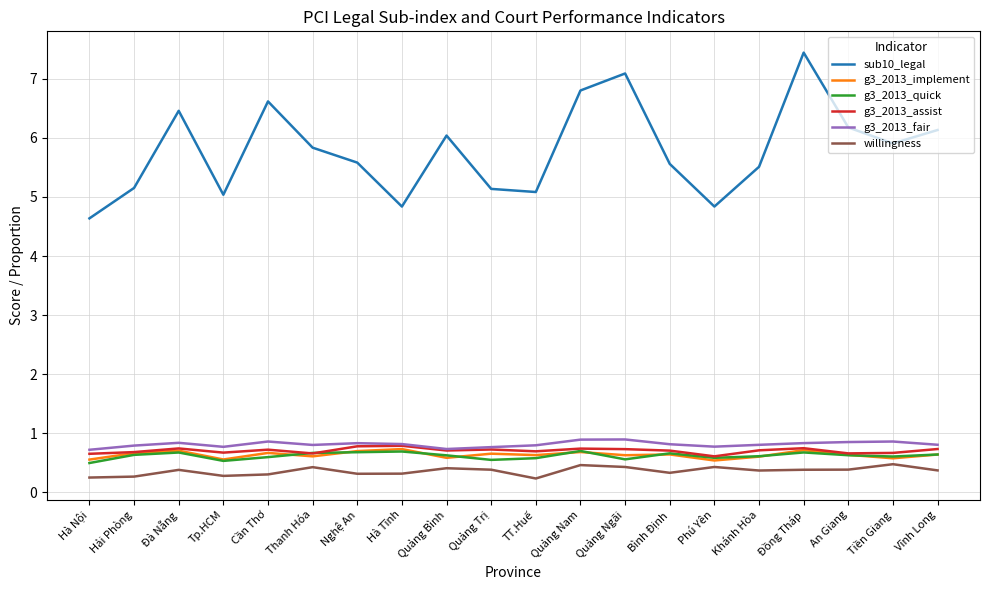

Is the value of g3_2013_implement at Quảng Trị greater than the value of willingness at Quảng Bình?

Yes